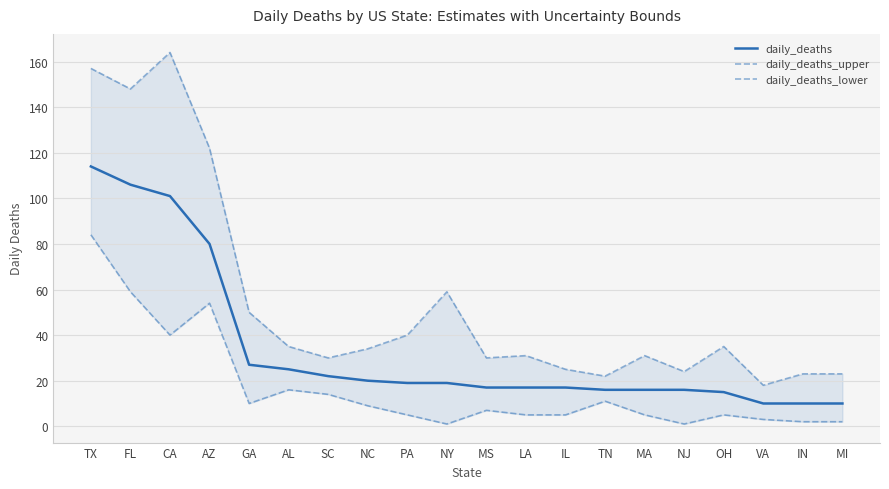

Is it true that daily_deaths equals 37 at AL?

False